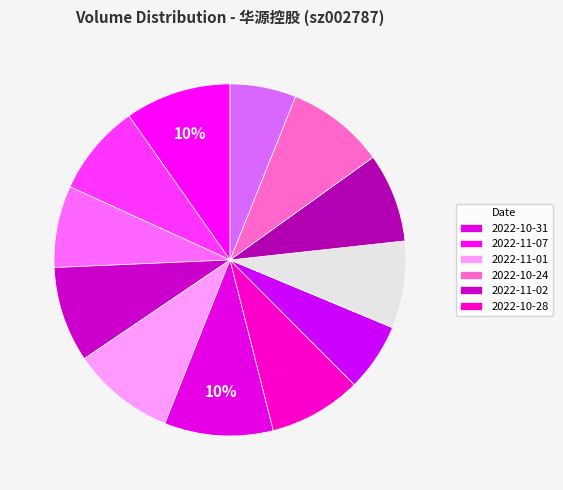

How many segments does this pie chart have?

12